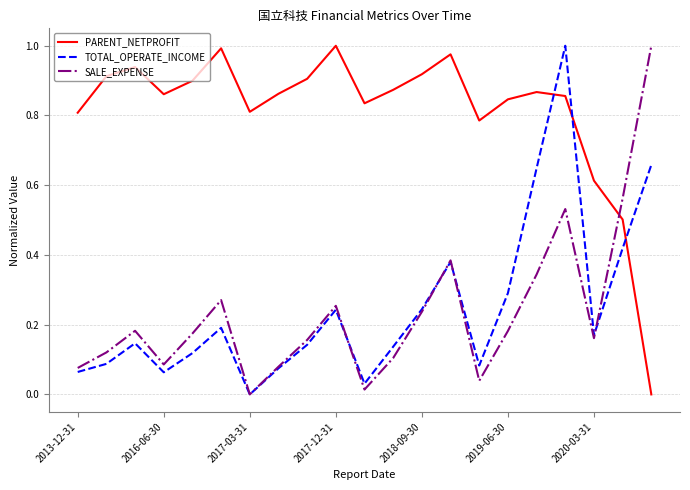

How many times do SALE_EXPENSE and PARENT_NETPROFIT cross each other?

1